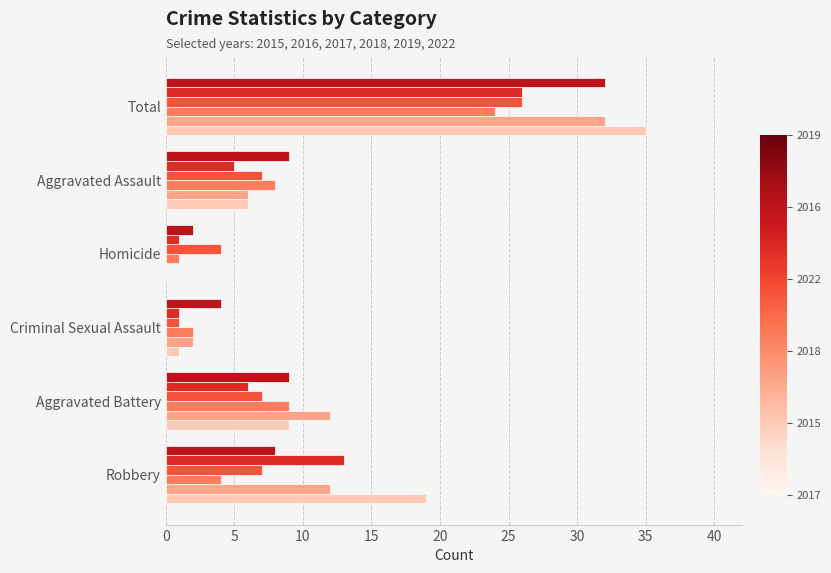

At which category is the sum across all series the highest?

Total